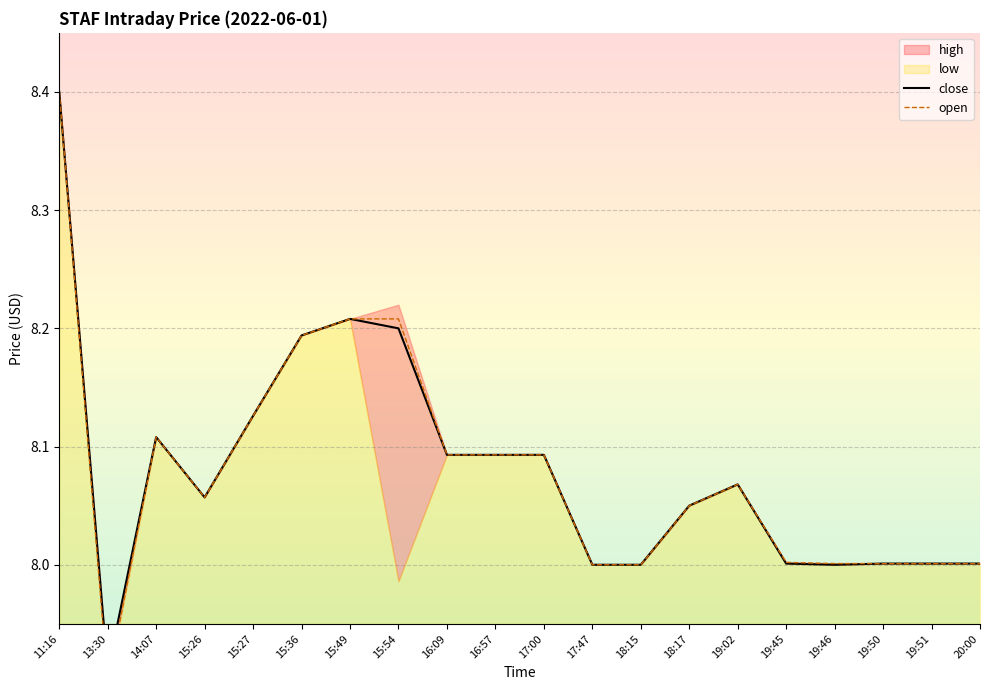

Which series has the widest spread of values?

open